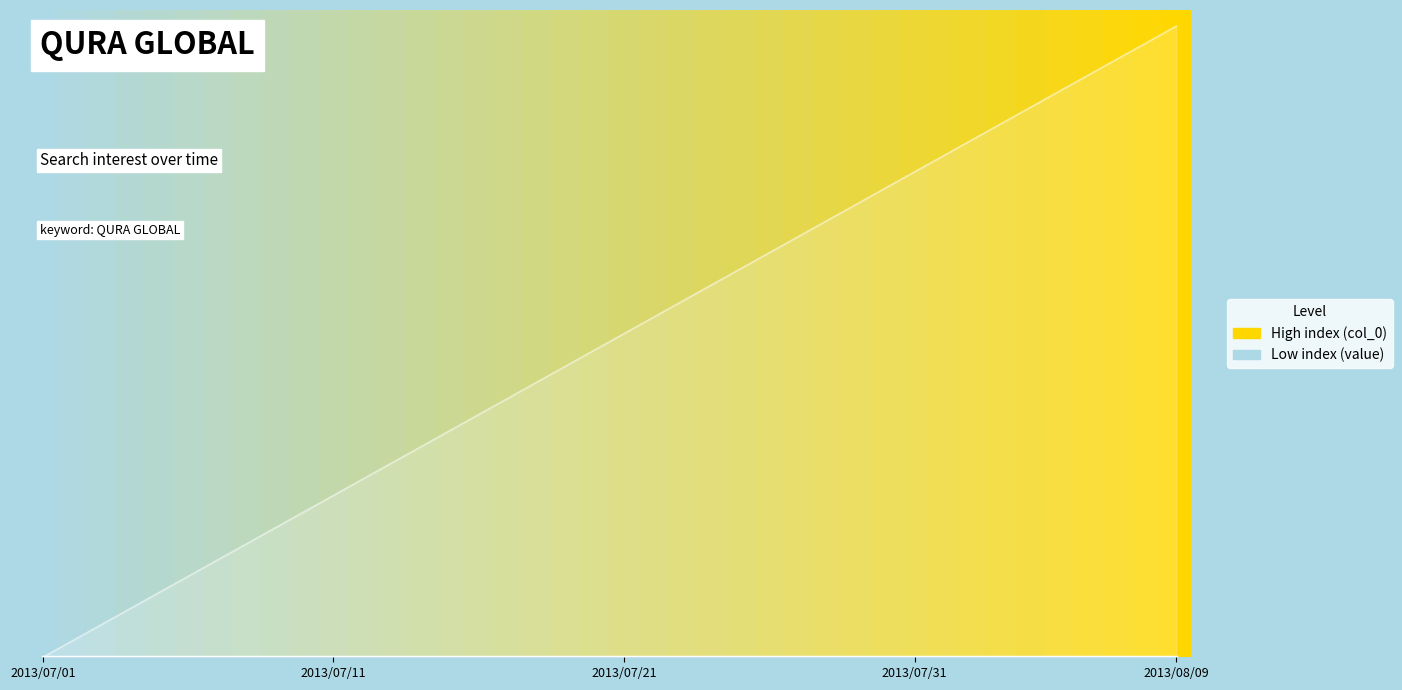

True or false: value has more than 2 interior local peaks.

False